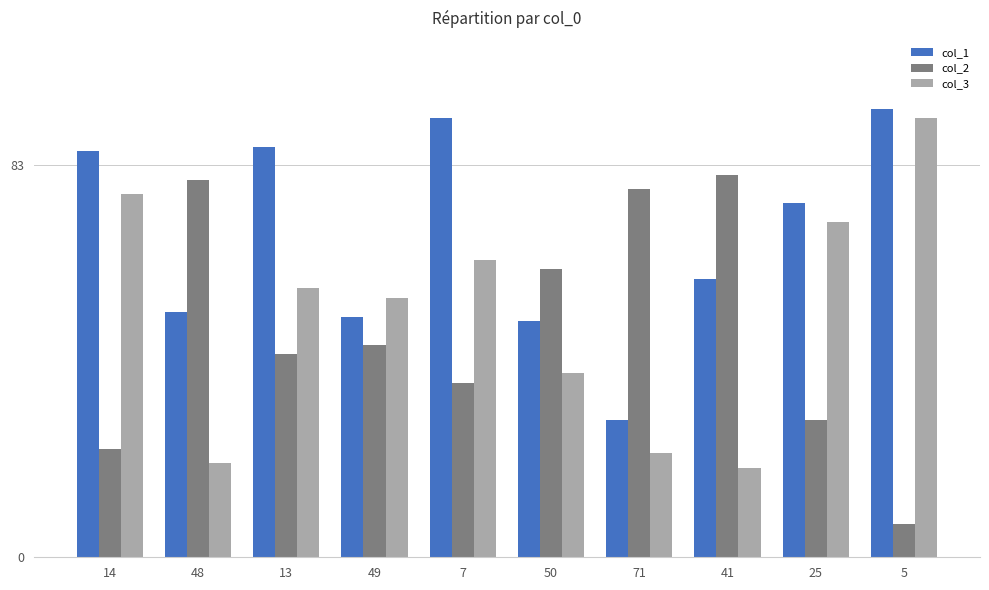

How many bars are there in total?

30